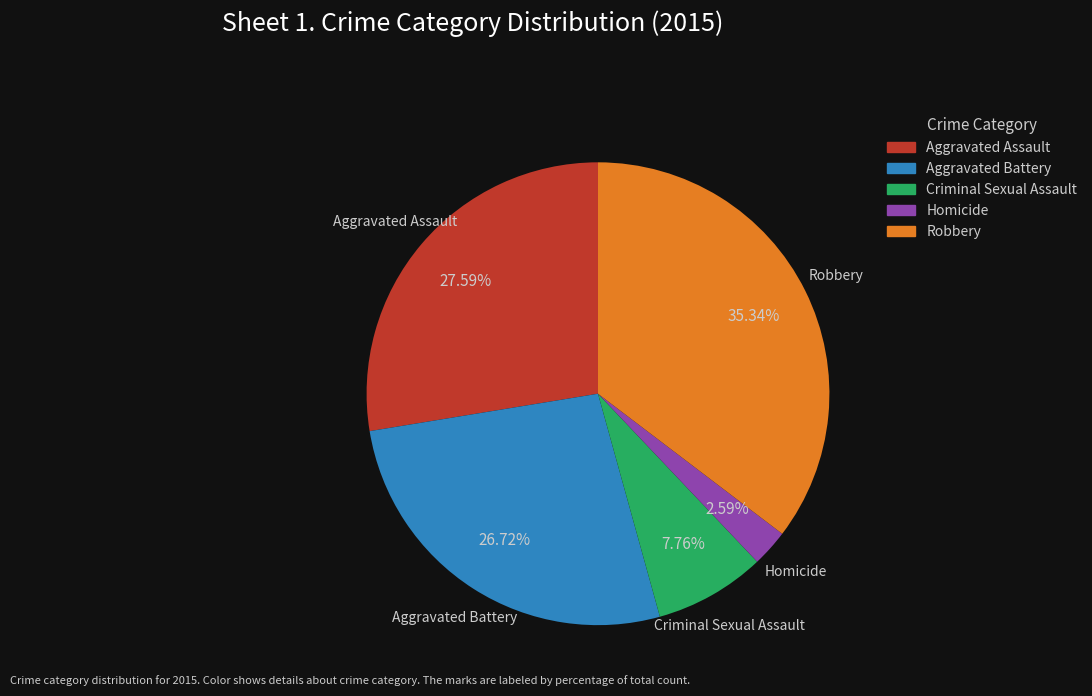

How many slices are in this pie chart?

5